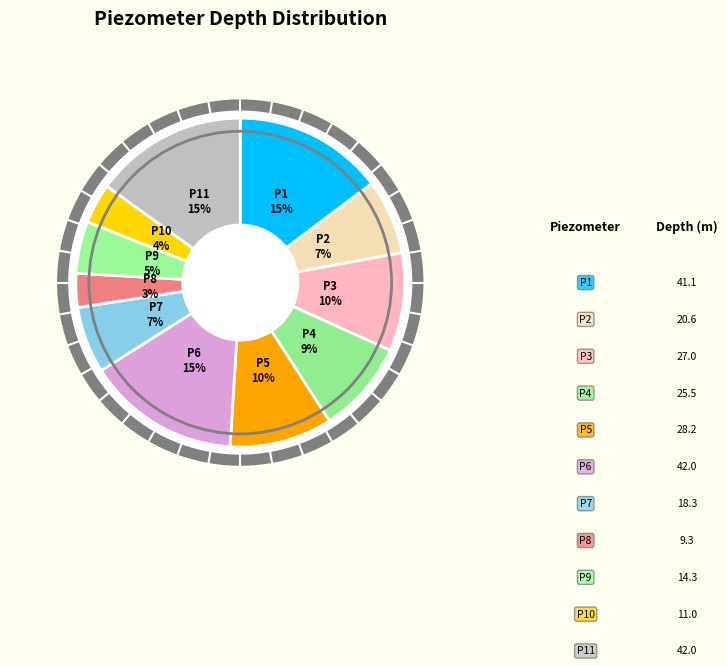

Is there a majority slice in this chart?

No